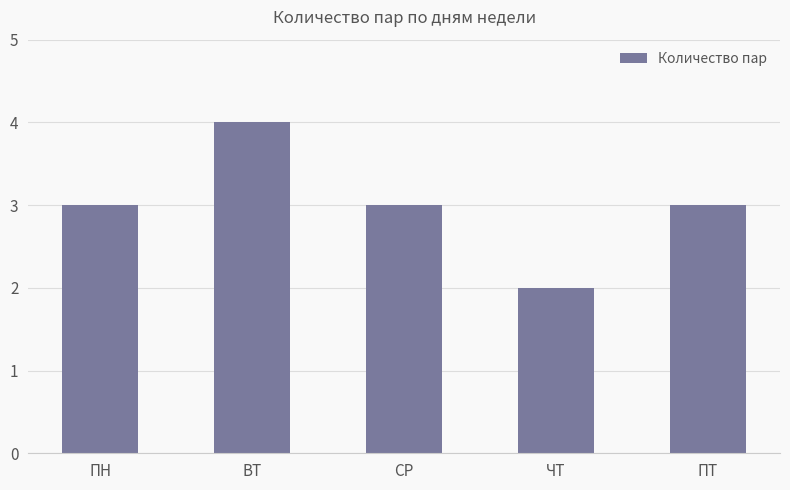

True or false: the data shows 2 at ПН.

False